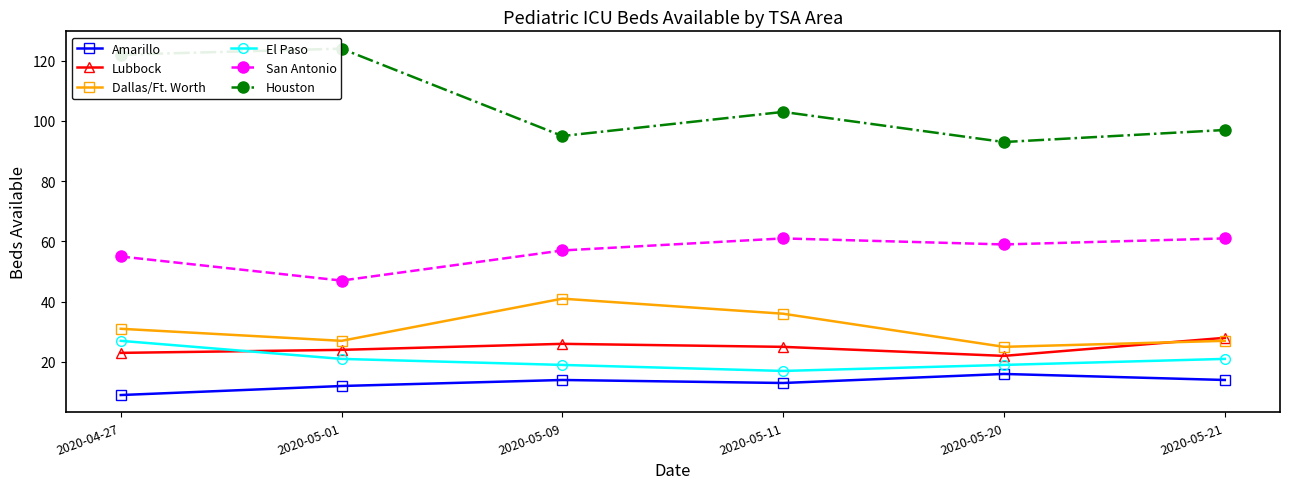

True or false: Dallas/Ft. Worth has a value of 31 at 2020-04-27.

True